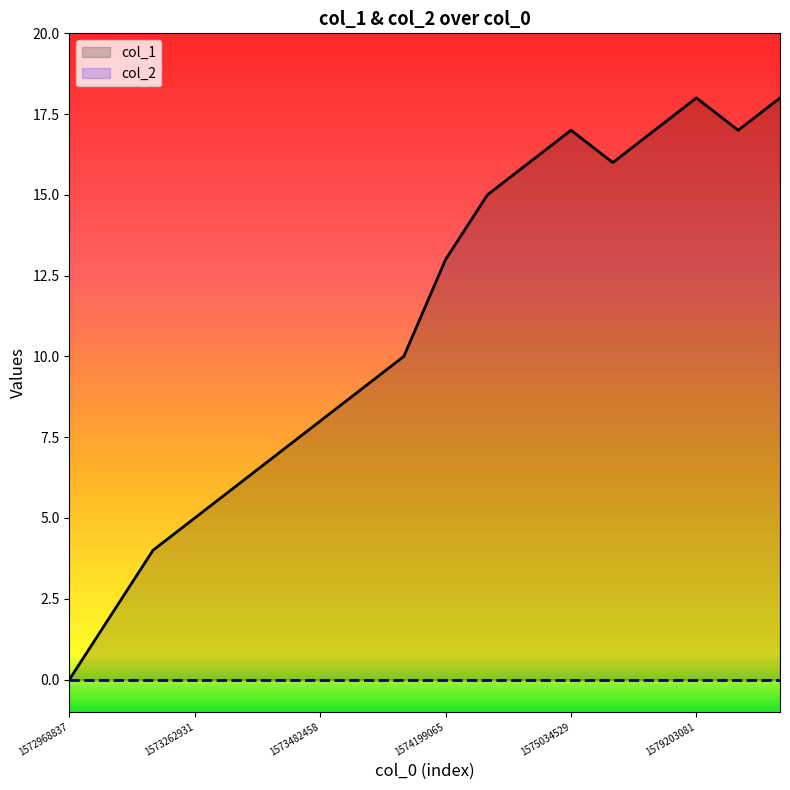

Read the value at 7, to the nearest 10.

10